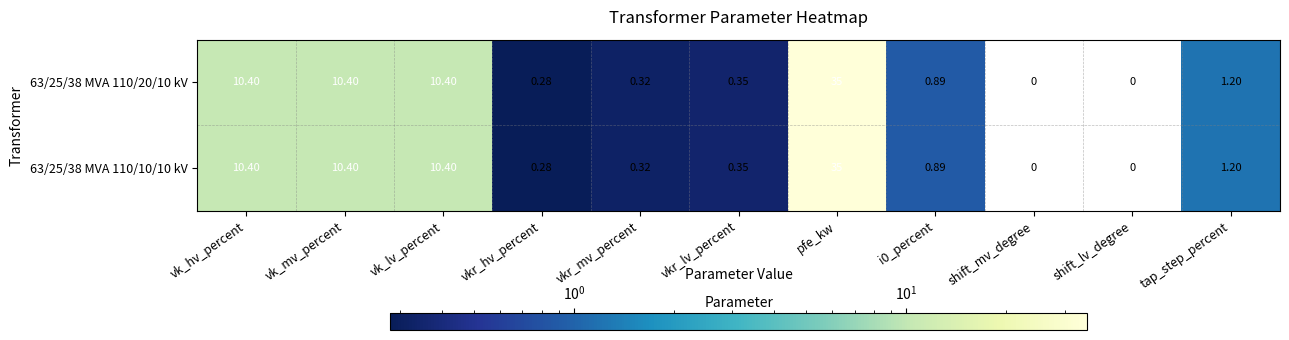

How many data points does each series have?

11